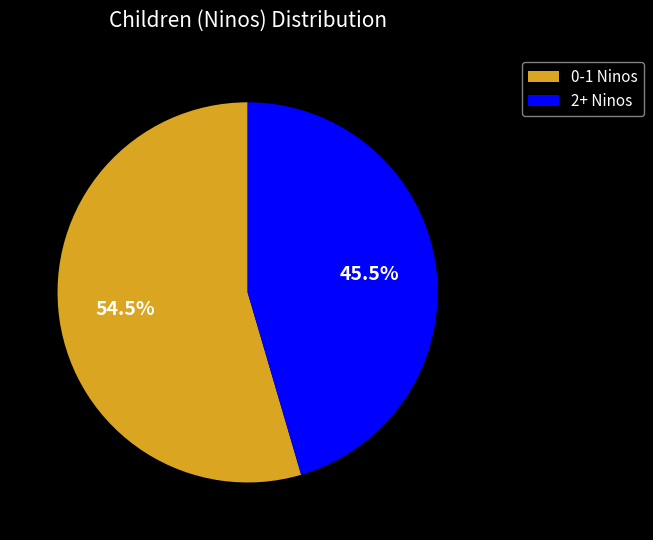

How many segments does this pie chart have?

2